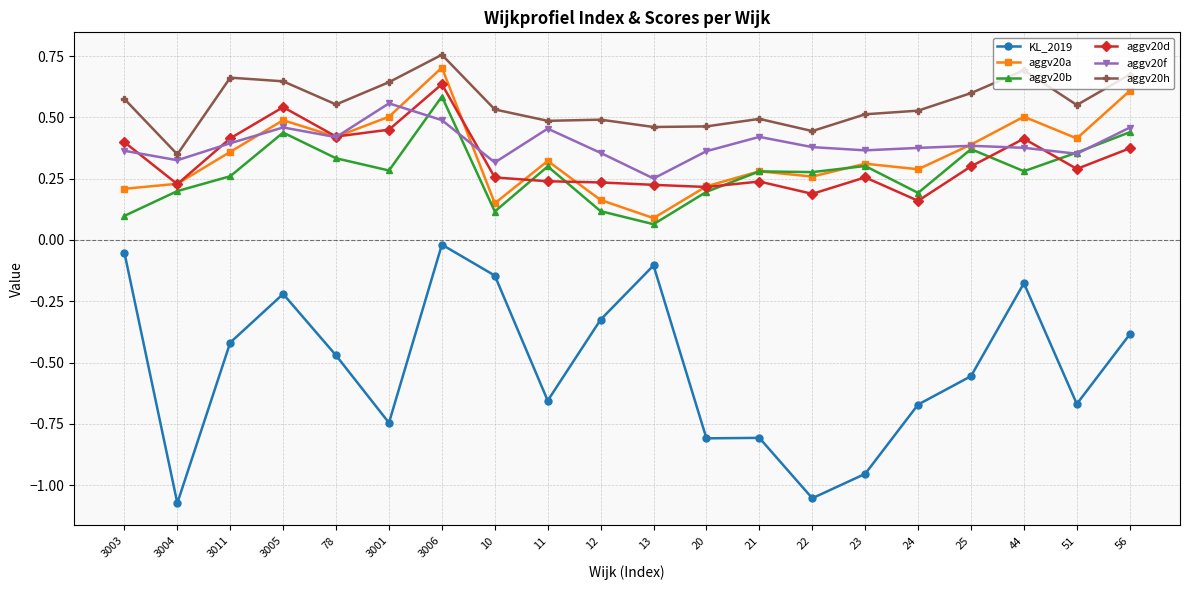

The aggv20d series shows 0.2 at 21. True or false?

True